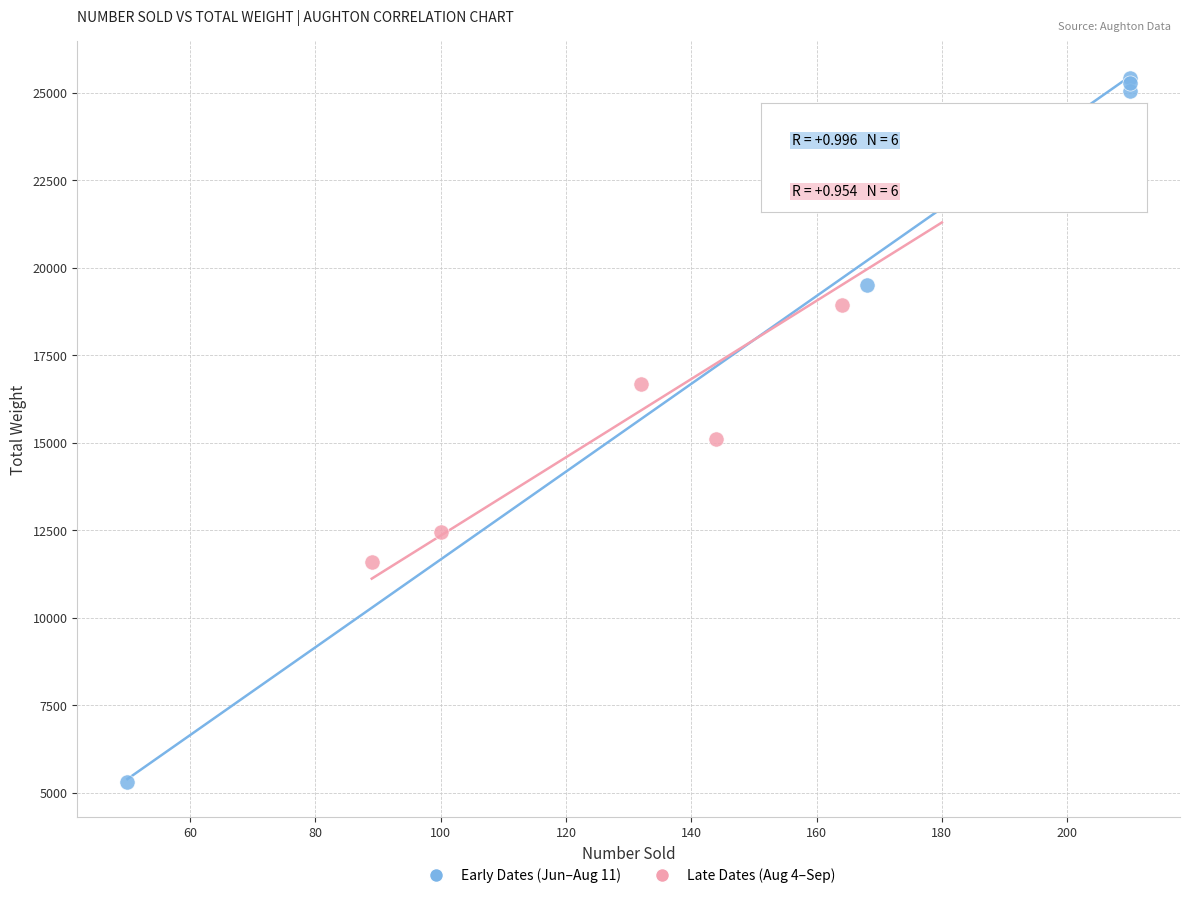

Which series has the largest Y range (max minus min)?

Early Dates (Jun–Aug 11)